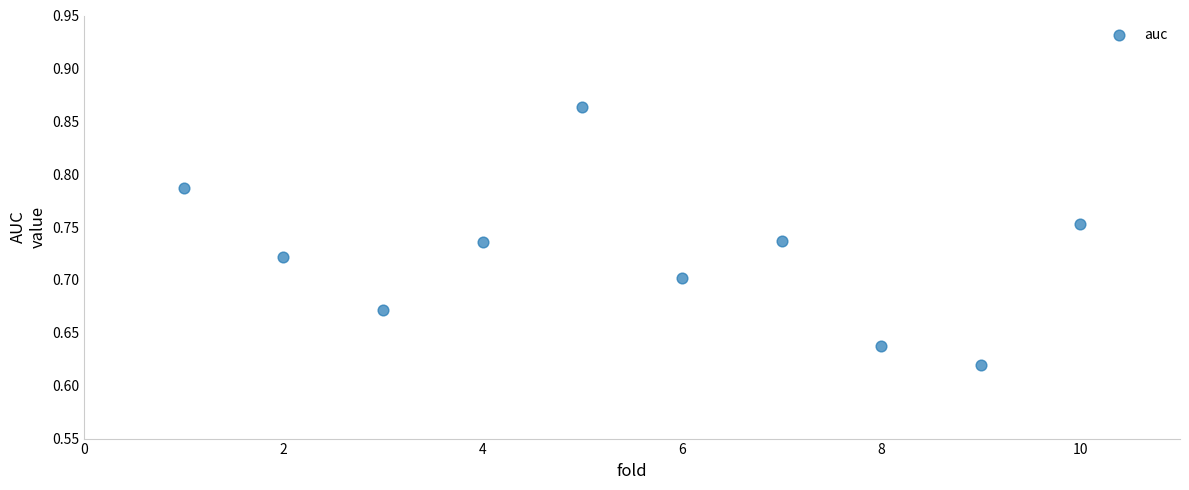

What is the range of X values (max minus min)?

9.0